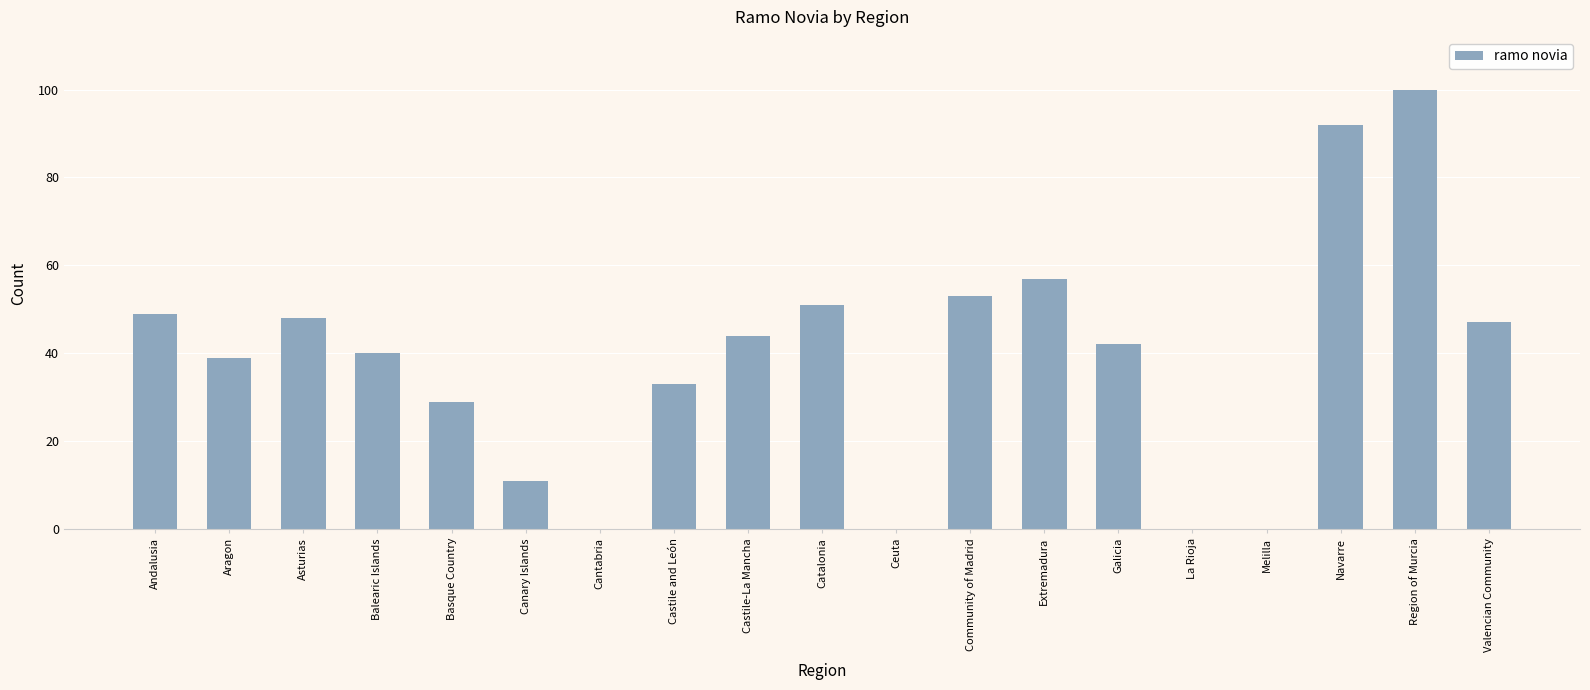

What is the ratio of the value at Region of Murcia to the value at Castile and León?

3.0